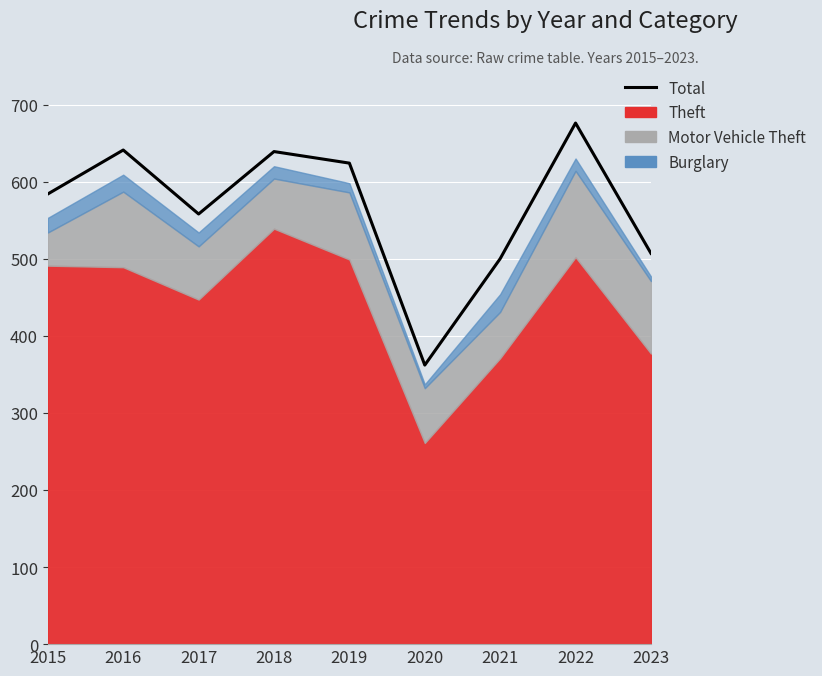

Rank the categories by value from highest to lowest.

2022, 2016, 2018, 2019, 2015, 2017, 2023, 2021, 2020